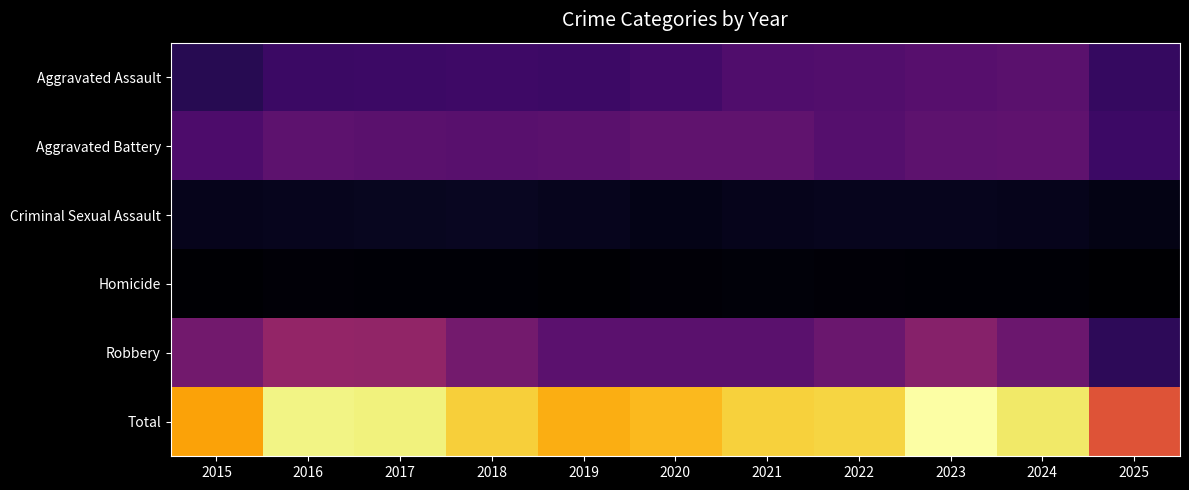

Reading left to right, extract all data points from this chart.

Aggravated Assault: 2015=4480	2016=5713	2017=5793	2018=6002	2019=5841	2020=6265	2021=7242	2022=7281	2023=7712	2024=7905	2025=5418
Aggravated Battery: 2015=7018	2016=8085	2017=7845	2018=7734	2019=7858	2020=8320	2021=8348	2022=7495	2023=8081	2024=8182	2025=5867
Criminal Sexual Assault: 2015=1718	2016=1871	2017=2000	2018=2058	2019=1932	2020=1508	2021=1764	2022=1847	2023=1878	2024=1792	2025=1439
Homicide: 2015=496	2016=786	2017=672	2018=588	2019=499	2020=787	2021=806	2022=730	2023=632	2024=589	2025=349
Robbery: 2015=9638	2016=11960	2017=11881	2018=9681	2019=7995	2020=7855	2021=7920	2022=8965	2023=11052	2024=9116	2025=4857
Total: 2015=23350	2016=28415	2017=28191	2018=26063	2019=24125	2020=24735	2021=26080	2022=26318	2023=29355	2024=27584	2025=17930